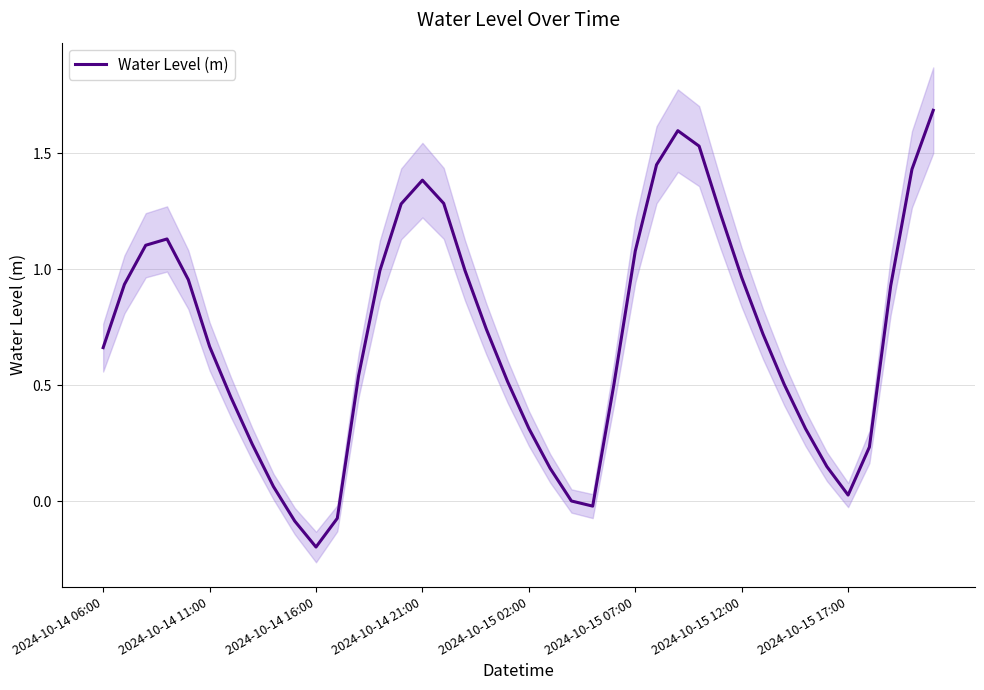

How many distinct data groups are displayed?

1